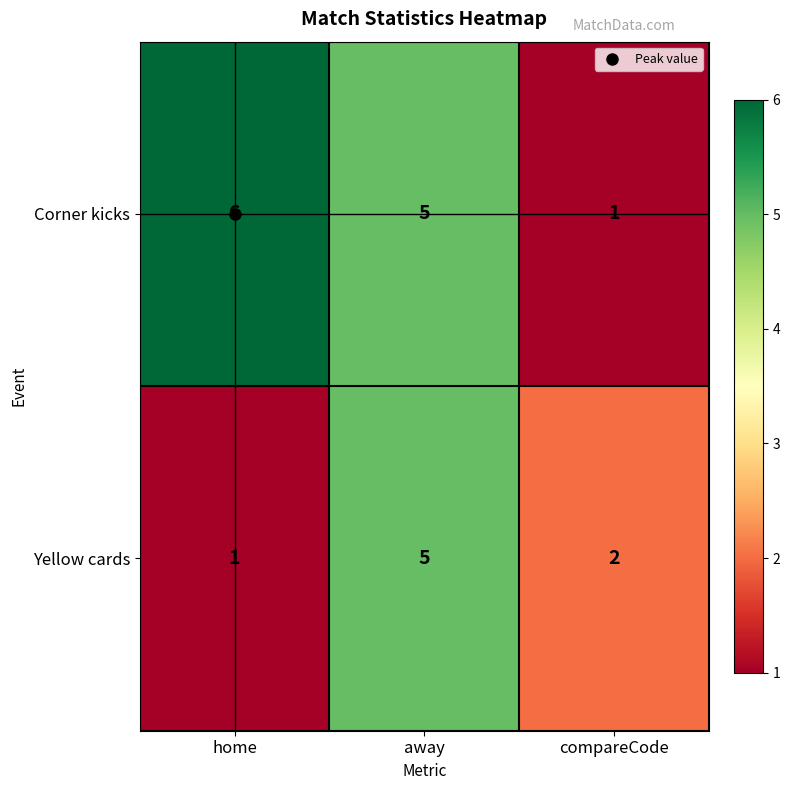

Is it true that Corner kicks equals 2 at compareCode?

False